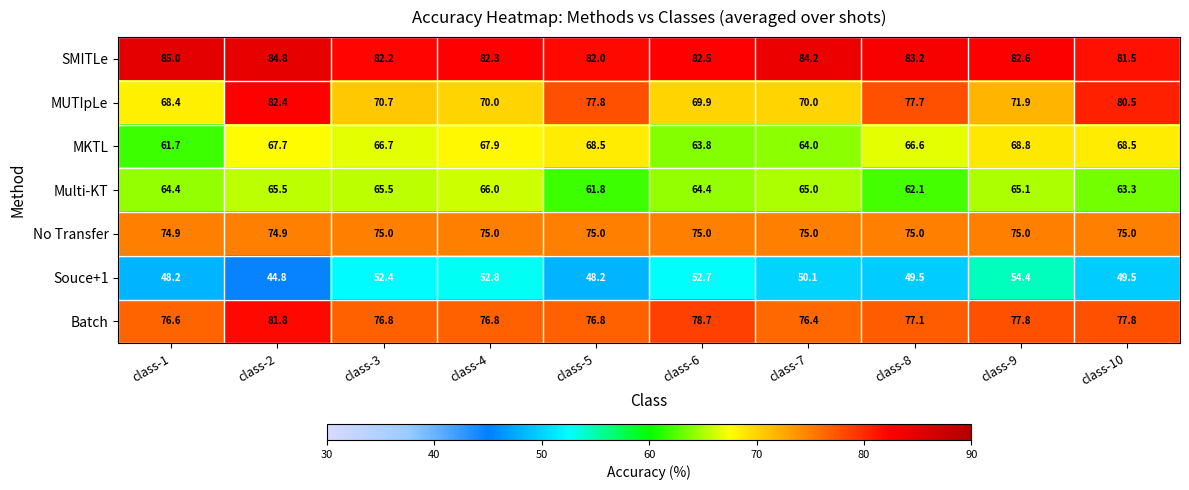

Which label corresponds to the largest value in the chart?

class-1